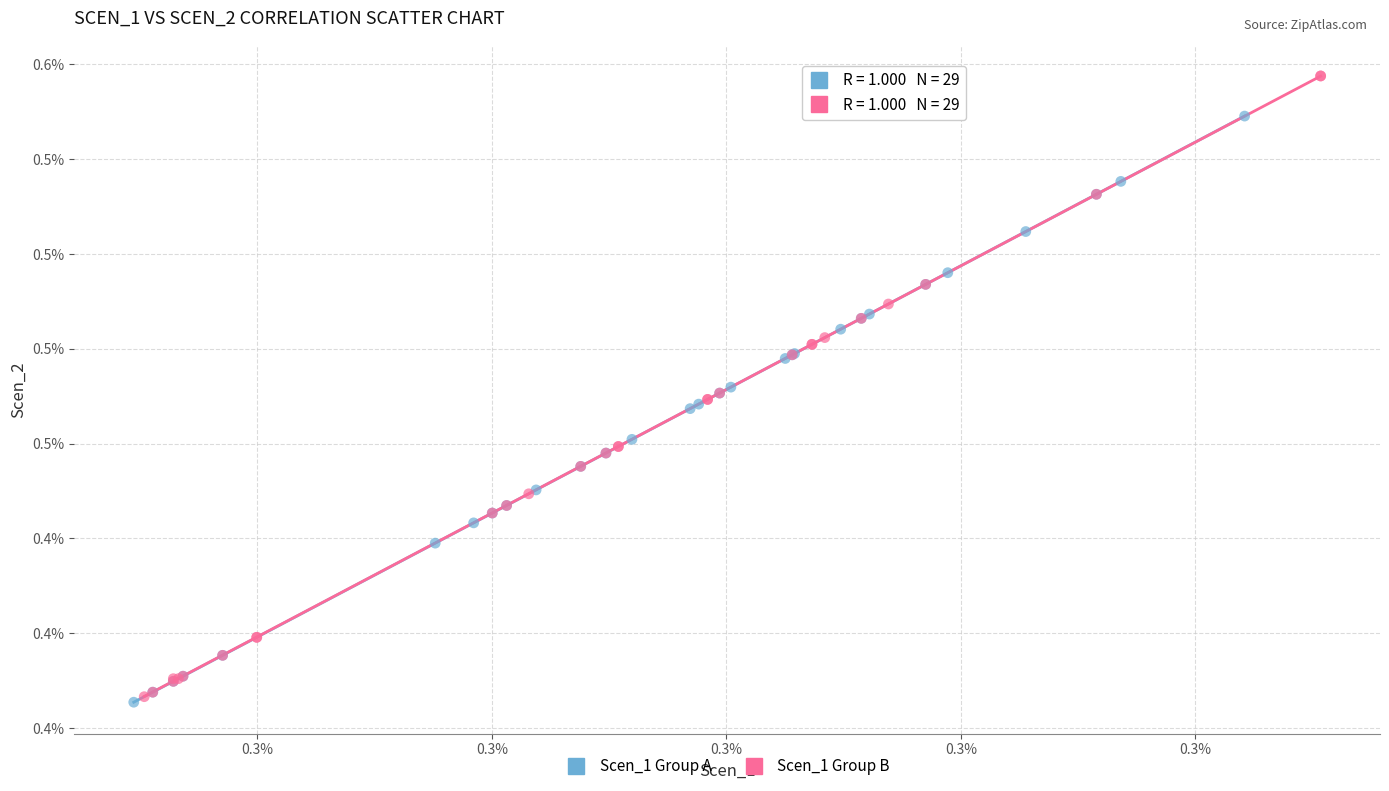

Which series contains the highest Y value?

Scen_1 Group B